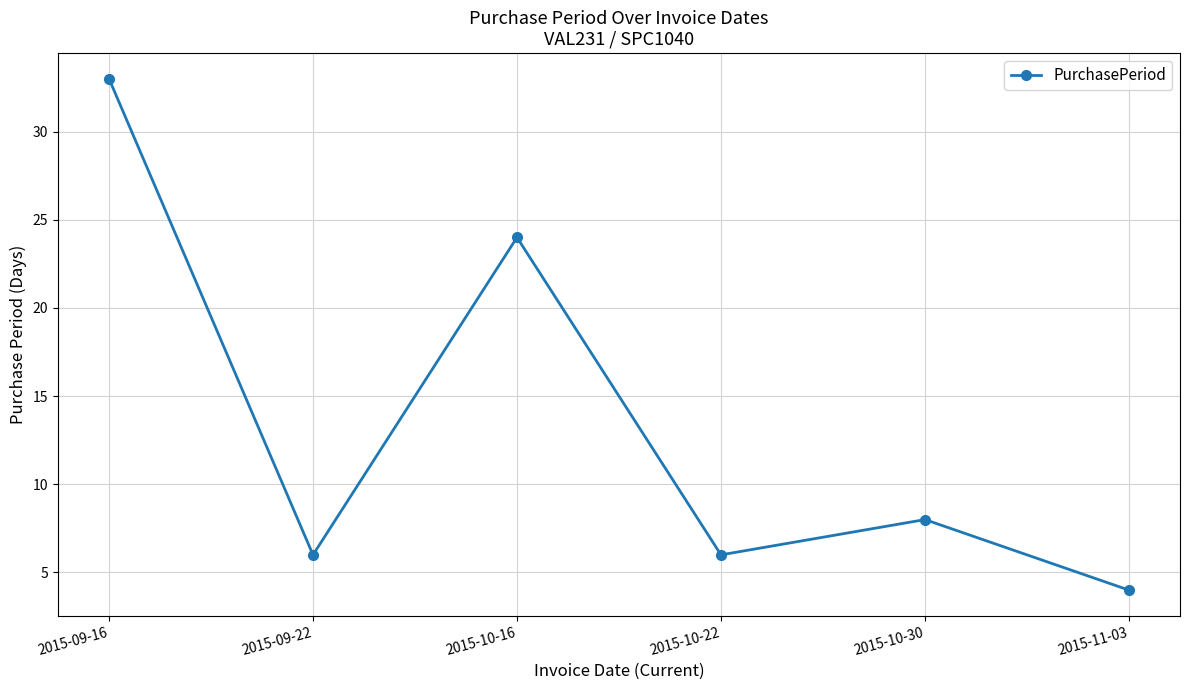

Approximately how many times larger is the value at 2015-09-22 compared to 2015-10-22?

1.0